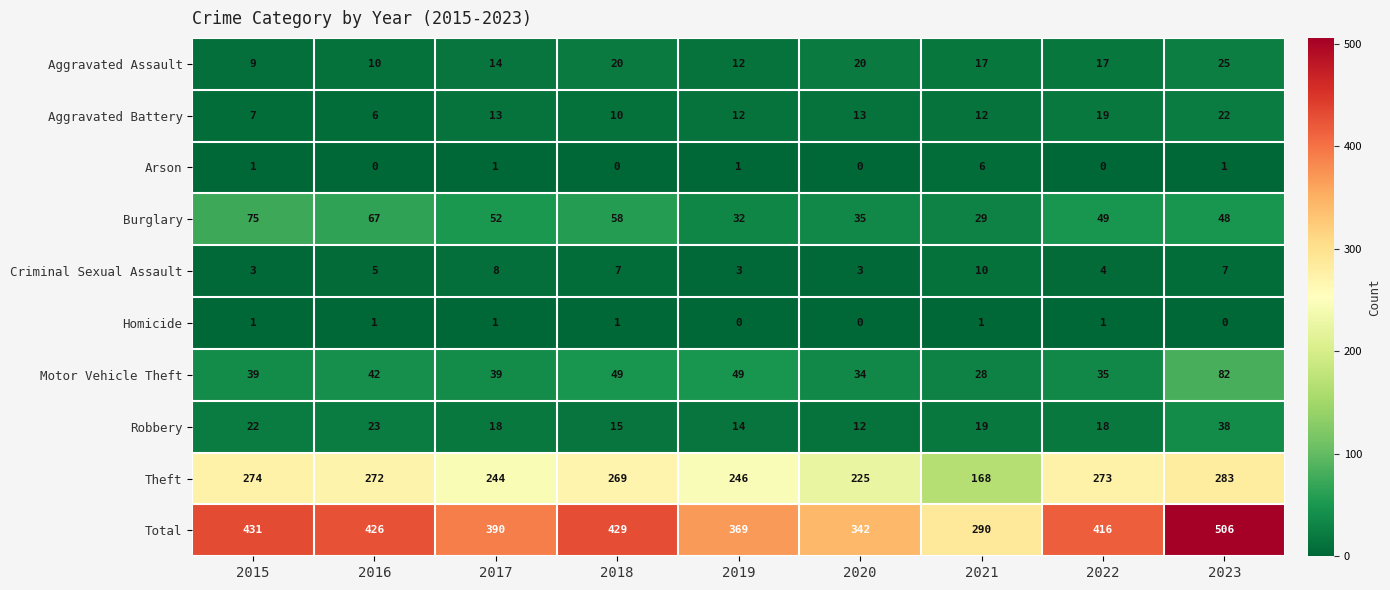

How many categories are shown in the chart?

9